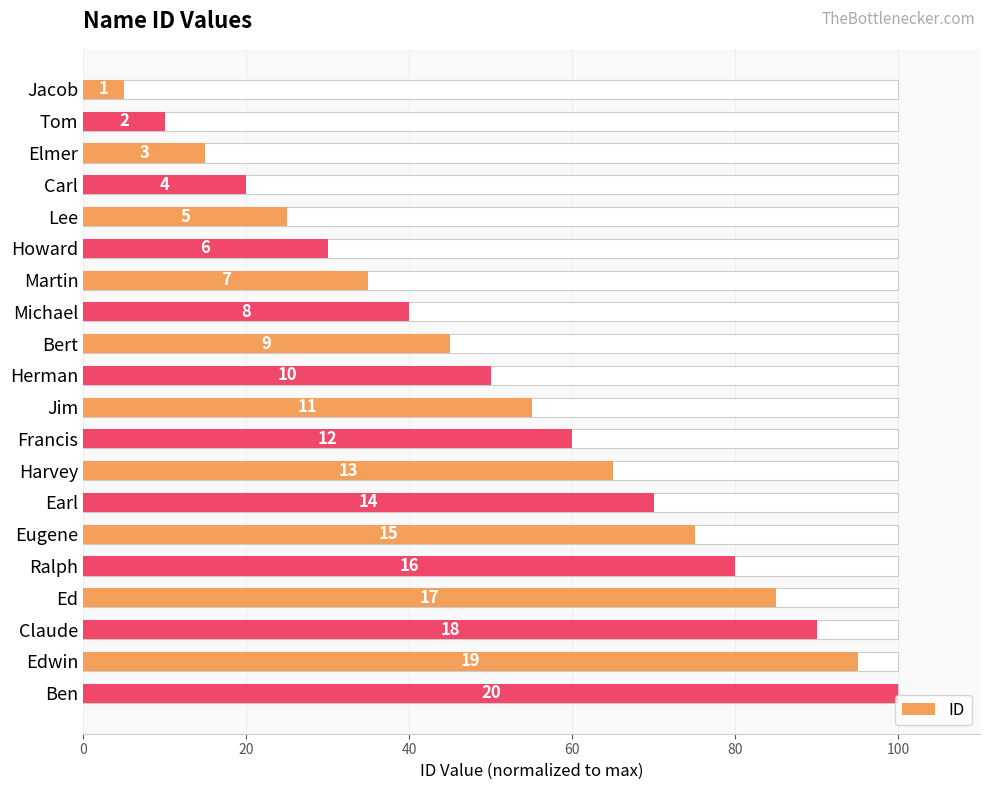

Between Claude and Herman, which is larger?

Claude